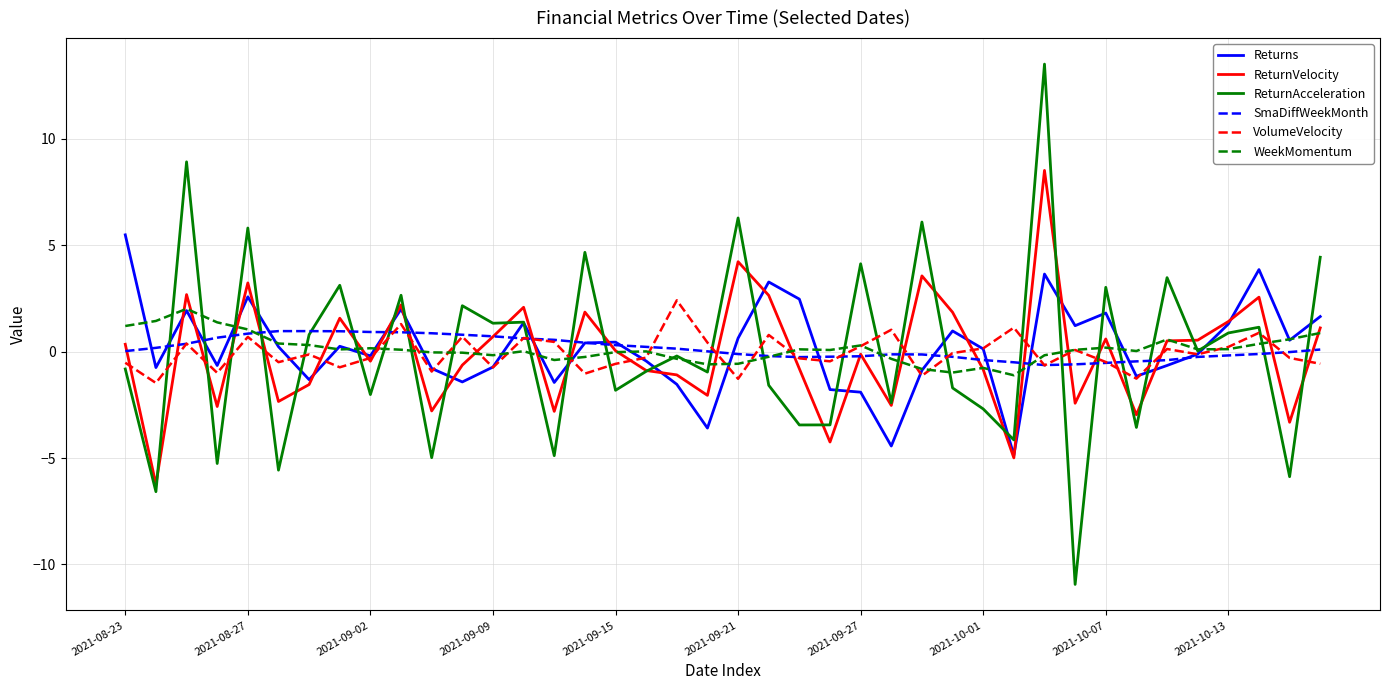

Which series has the widest spread of values?

ReturnAcceleration